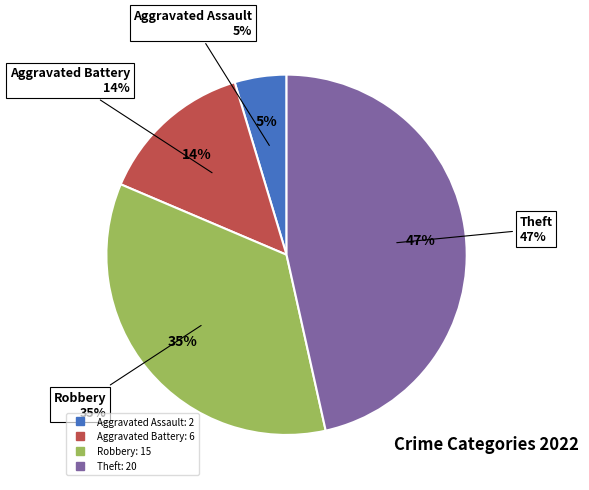

To the nearest percent, what is the average slice percentage?

25%